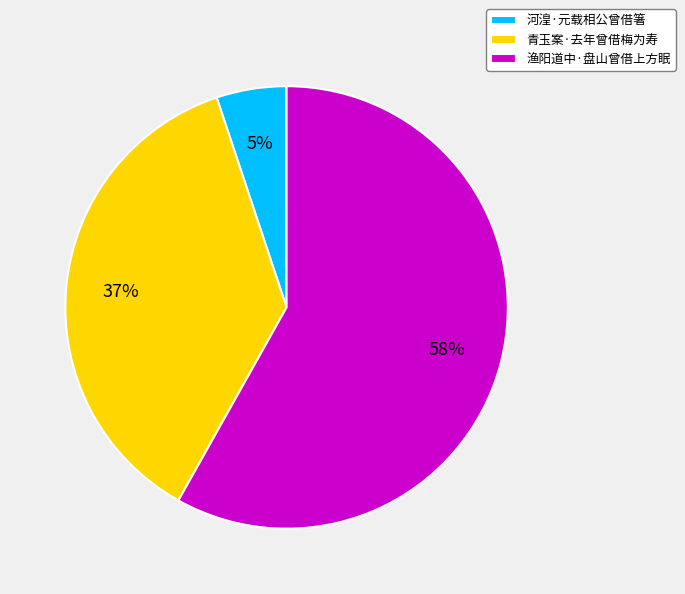

Does any single category account for the majority?

Yes